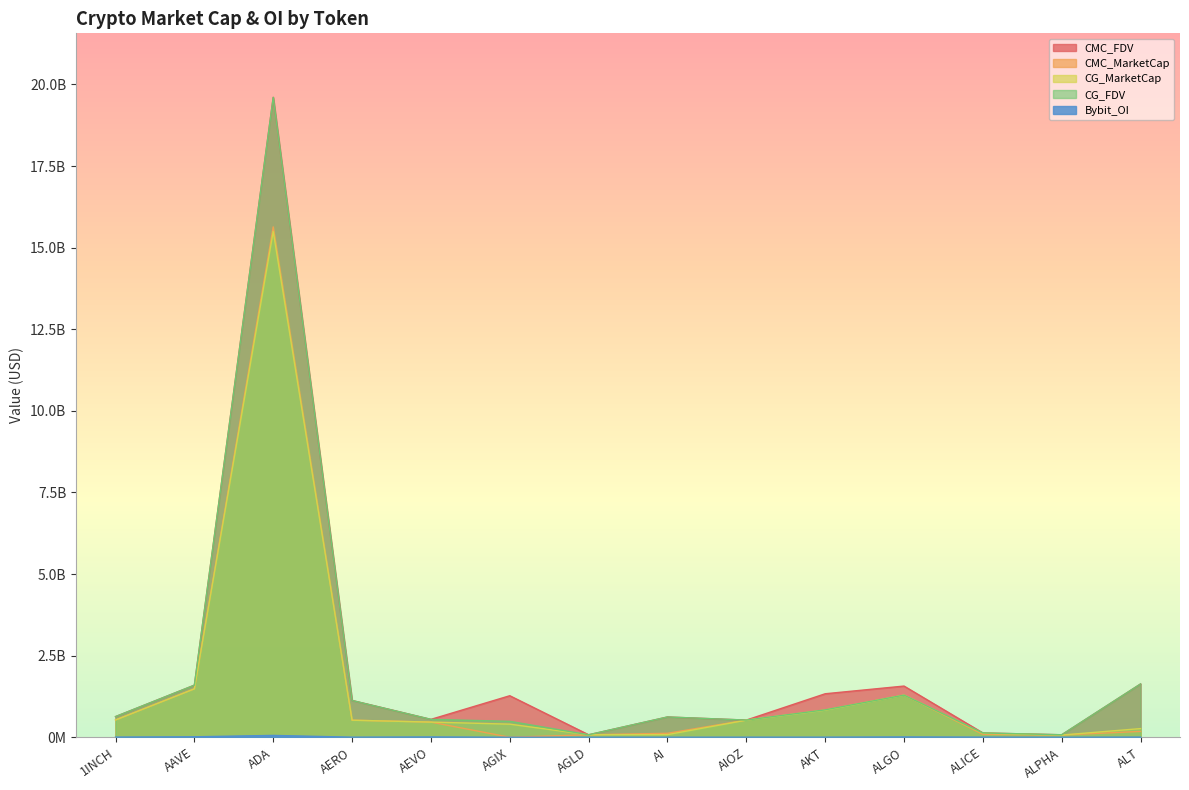

Rank the series at ALGO from highest to lowest value.

CMC_FDV, CG_FDV, CG_MarketCap, CMC_MarketCap, Bybit_OI